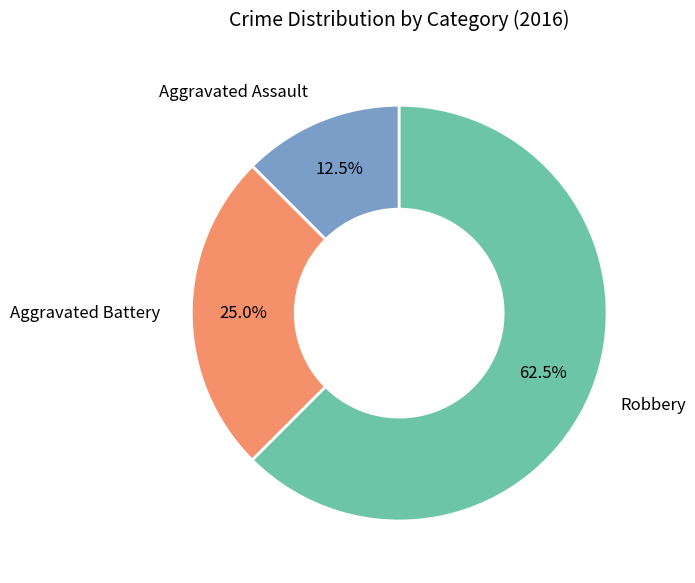

How many slices are in this pie chart?

3